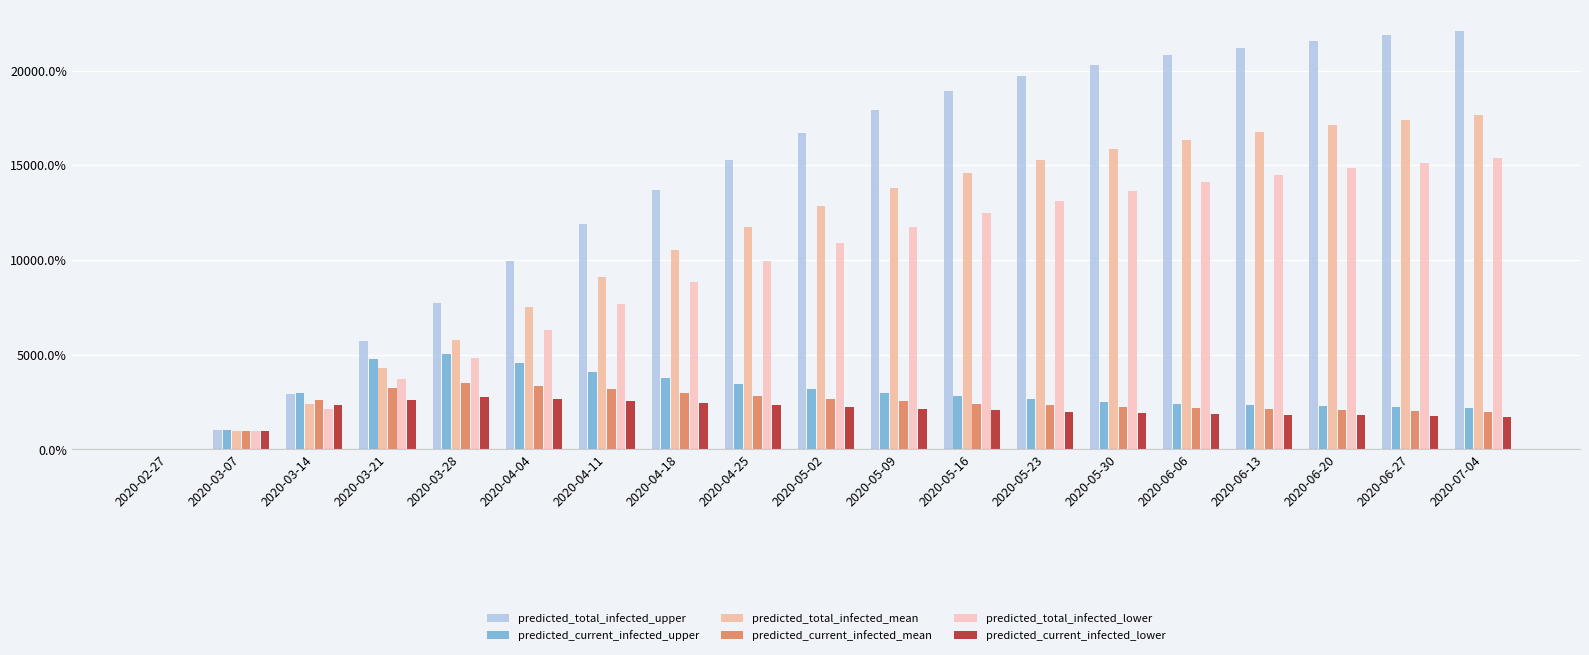

What is the average value of the predicted_current_infected_upper series?

2909.5